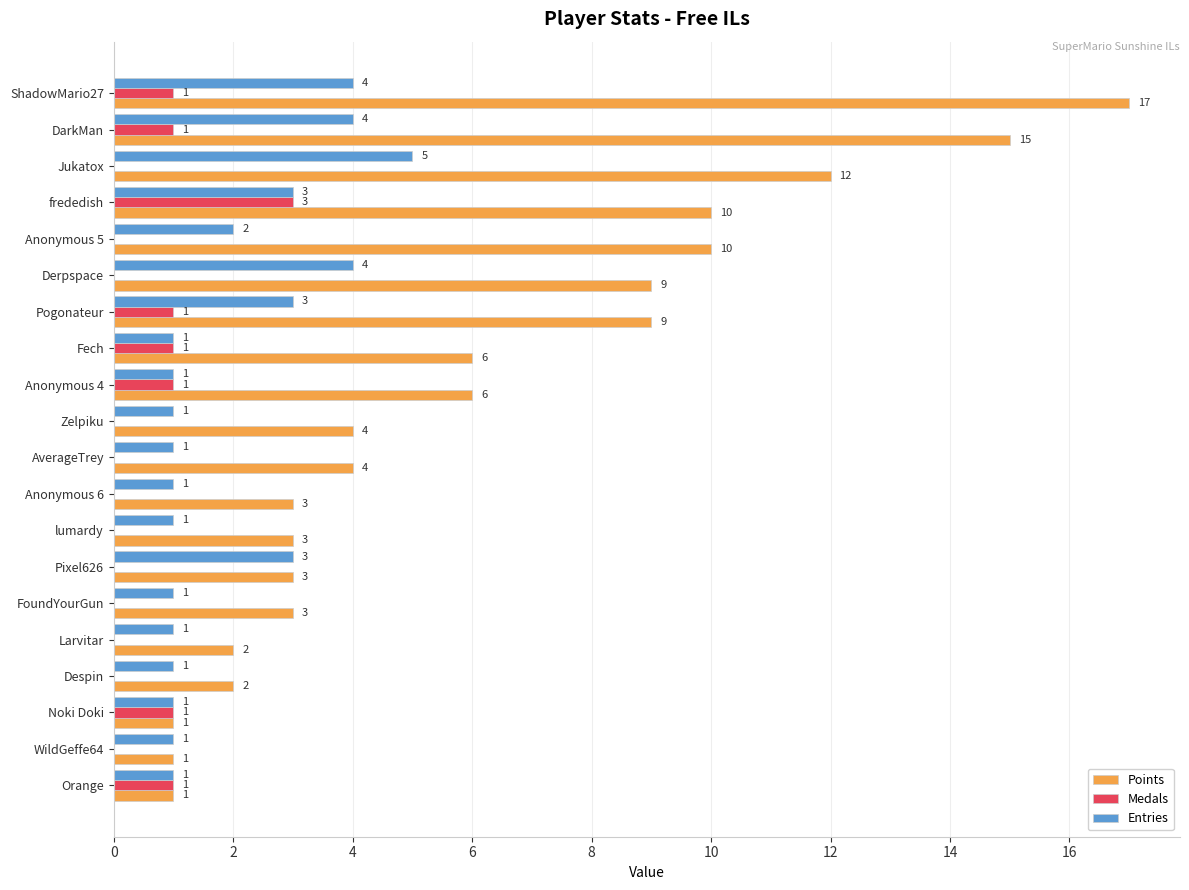

Between Jukatox and Noki Doki, which series saw the biggest shift?

Points